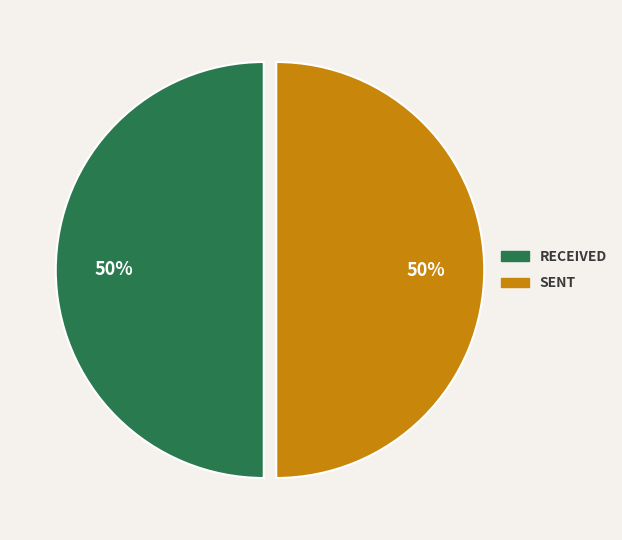

To the nearest percent, what is the average slice percentage?

50%